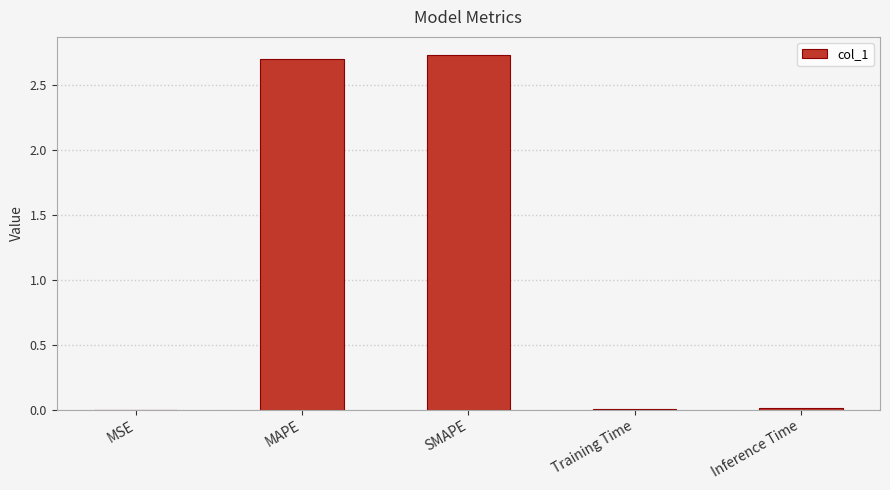

Is it true that the value at Training Time is 0.0?

True